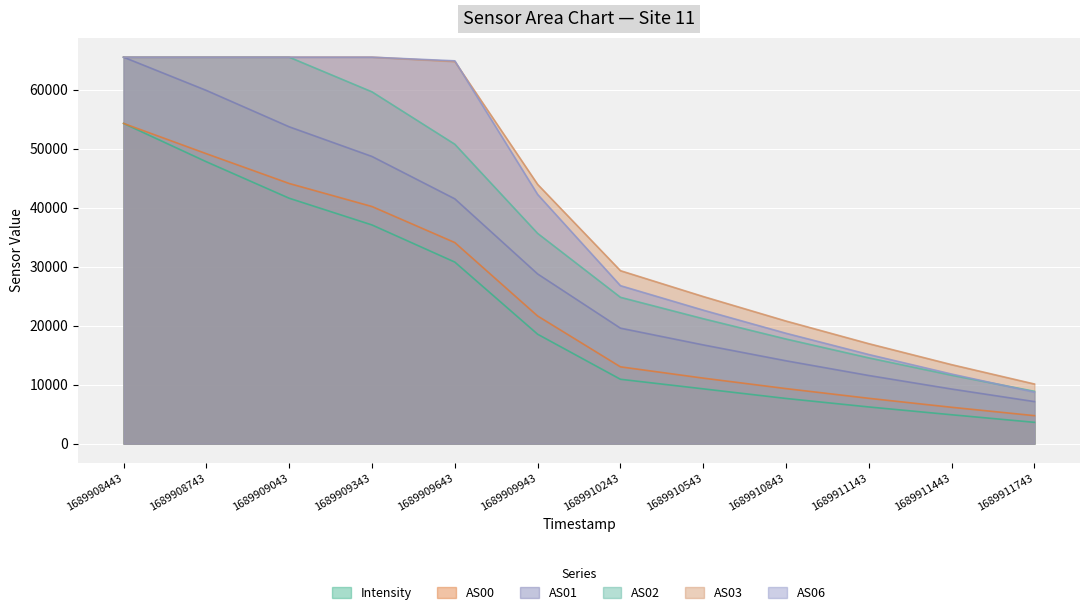

Between 1689911443 and 1689909943, which is larger?

1689909943